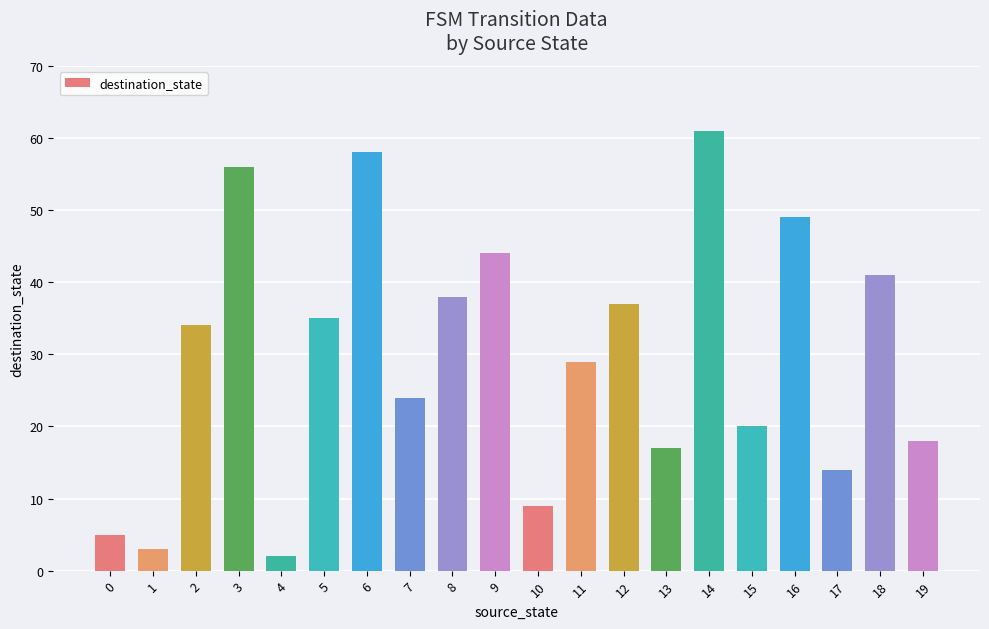

What is the maximum value shown in the chart?

61